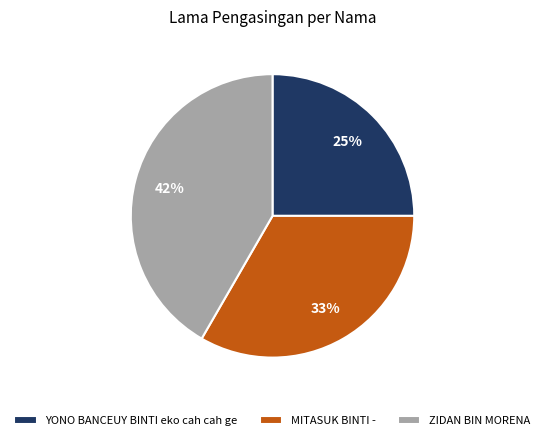

Rank the categories by value from highest to lowest.

ZIDAN BIN MORENA, MITASUK BINTI -, YONO BANCEUY BINTI eko cah cah ge